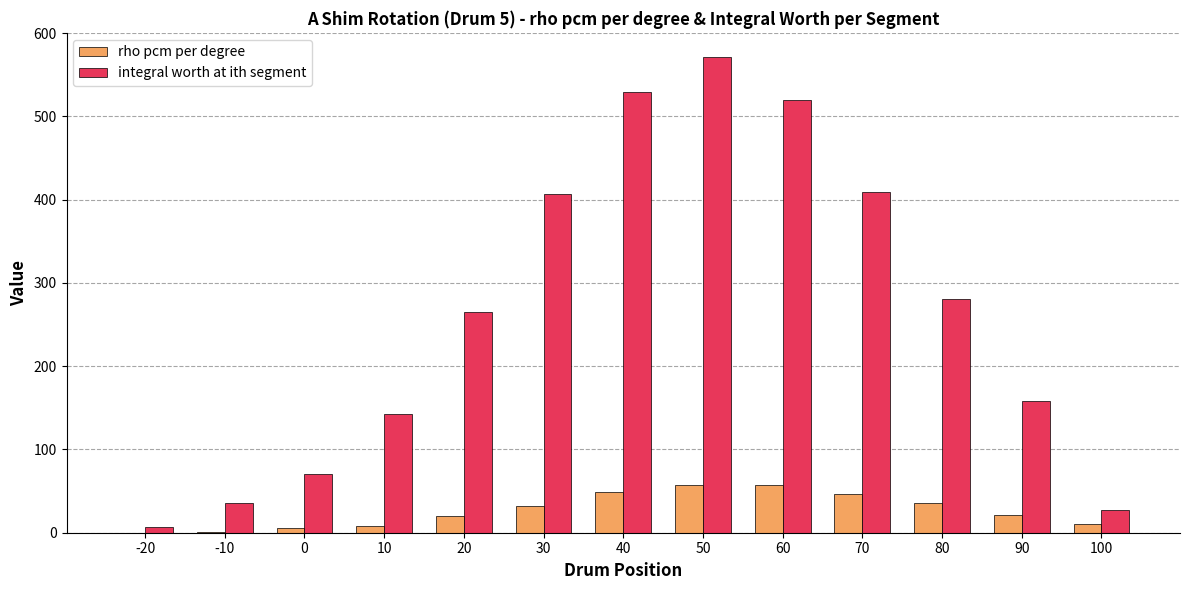

What are all the series names shown in the legend?

rho pcm per degree, integral worth at ith segment